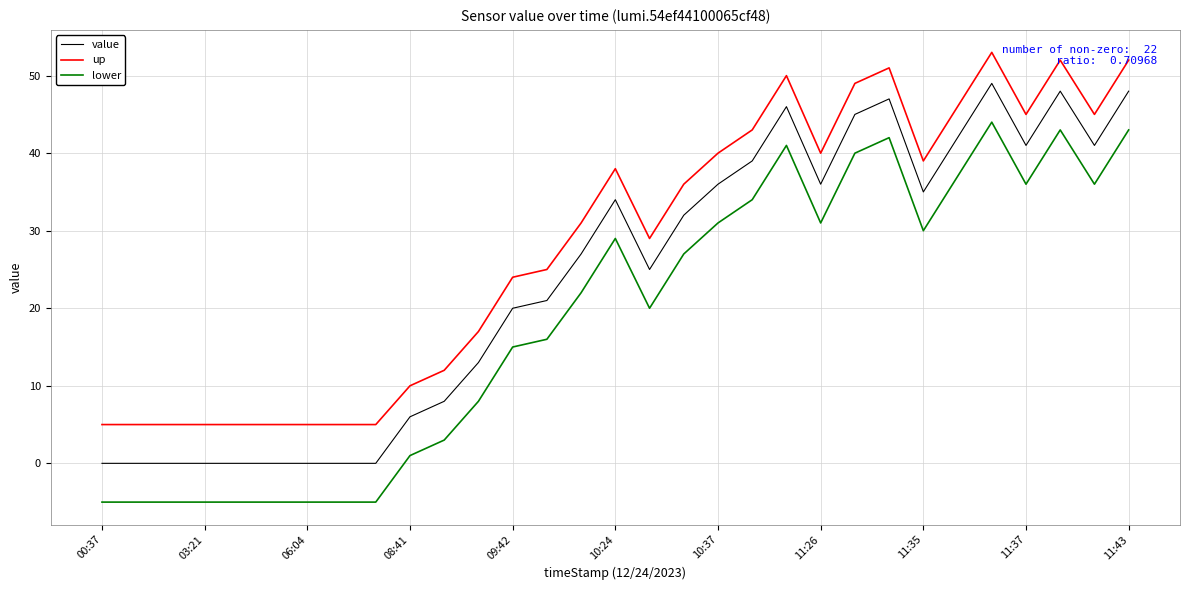

At how many categories does at least one series exceed 47?

6